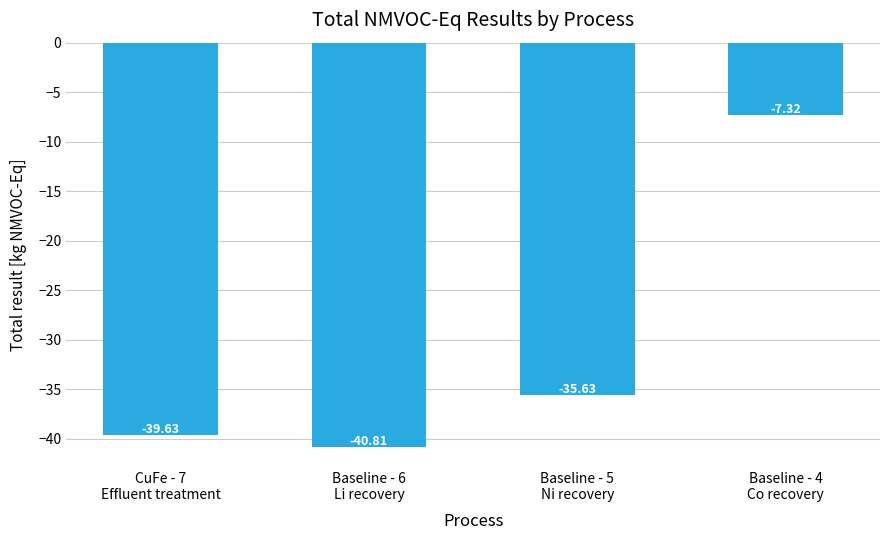

What value does the data have at Baseline - 6
Li recovery?

-40.8